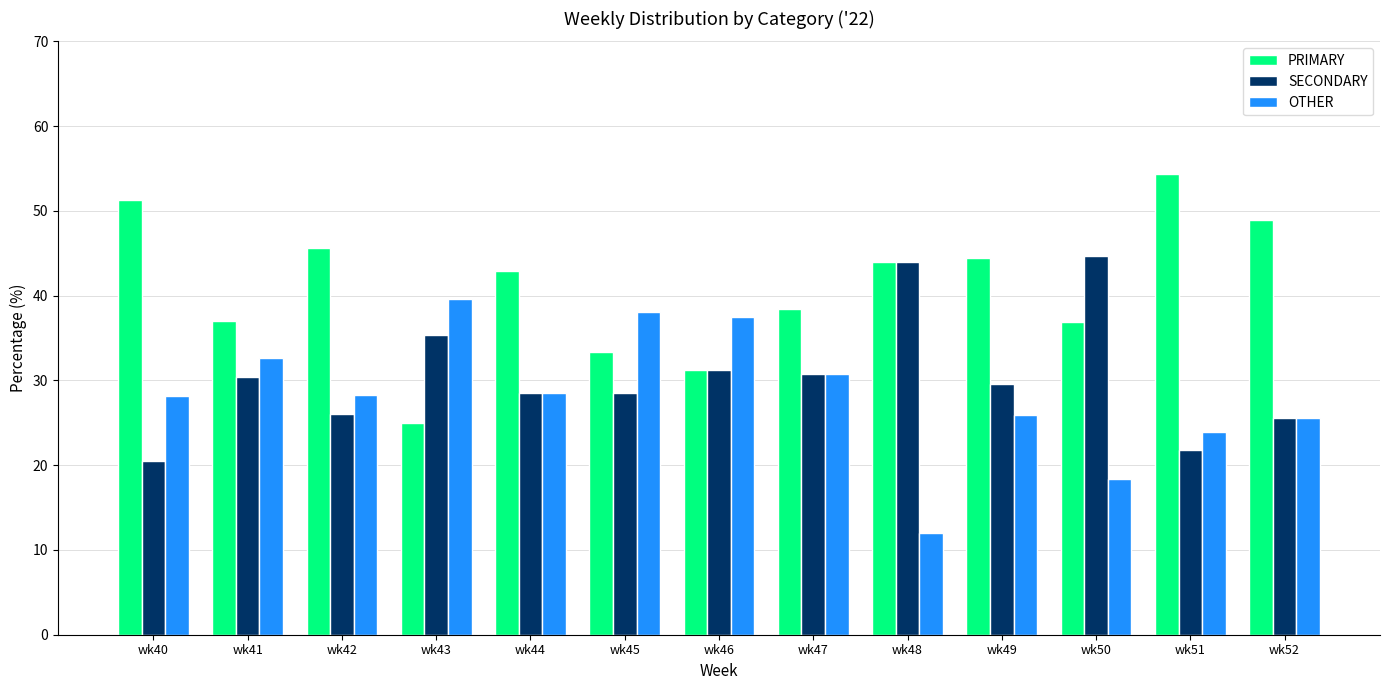

How many values in the PRIMARY series are below 42?

6